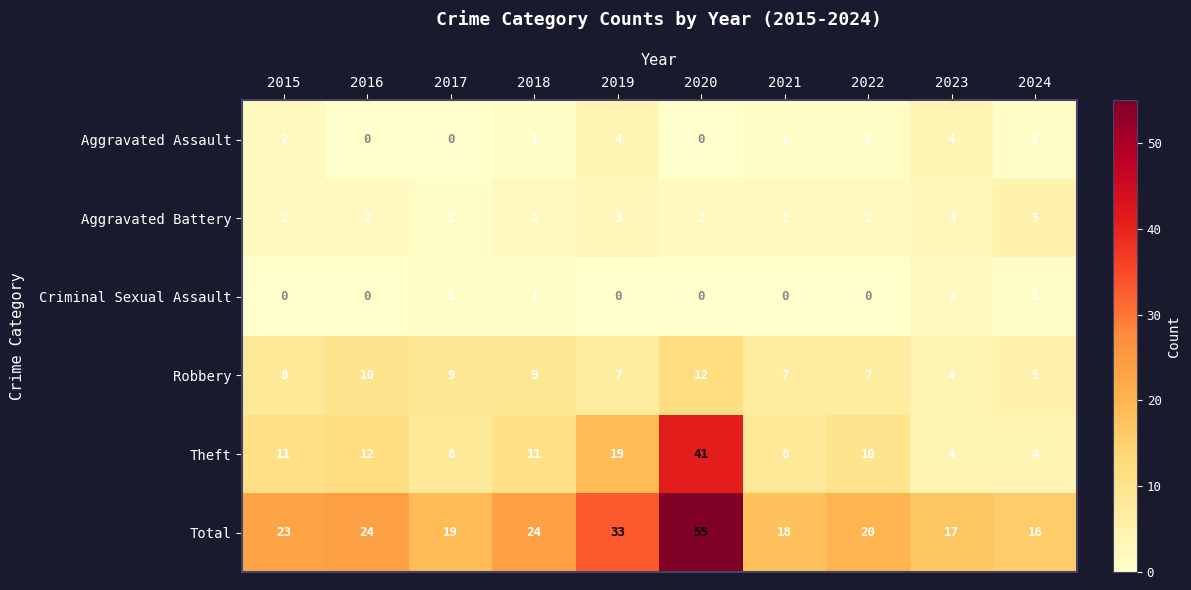

Which series changed the most between 2018 and 2021?

Total